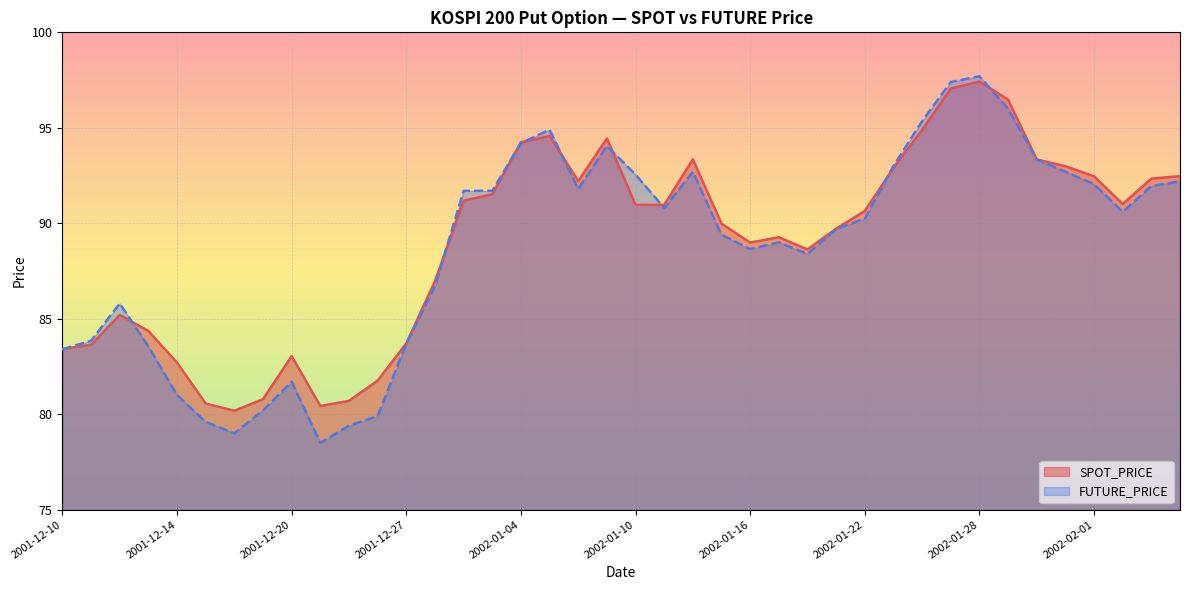

How many lines are shown in the chart?

2